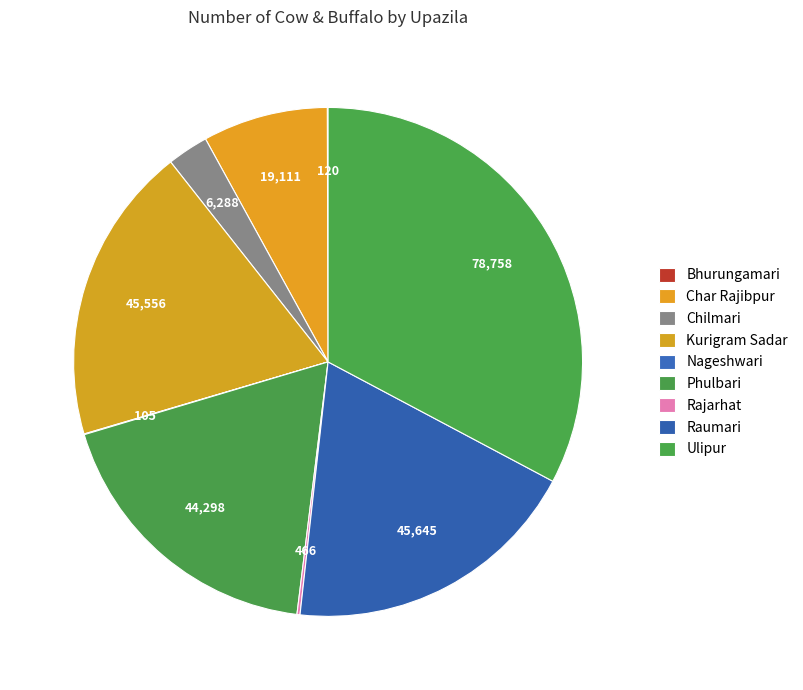

What percentage is the Ulipur slice, to the nearest percent?

33%